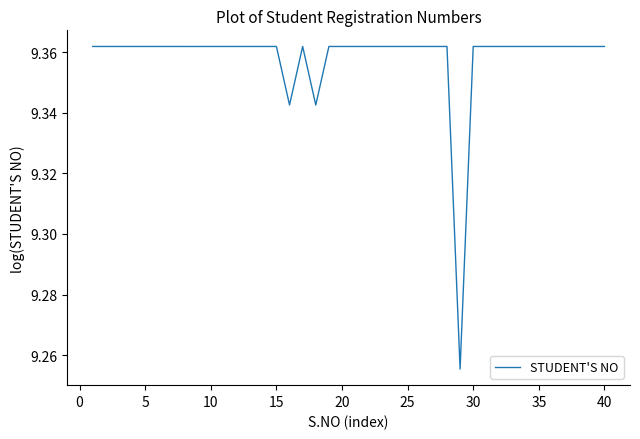

The chart shows a value of 15.1 at 15. True or false?

False